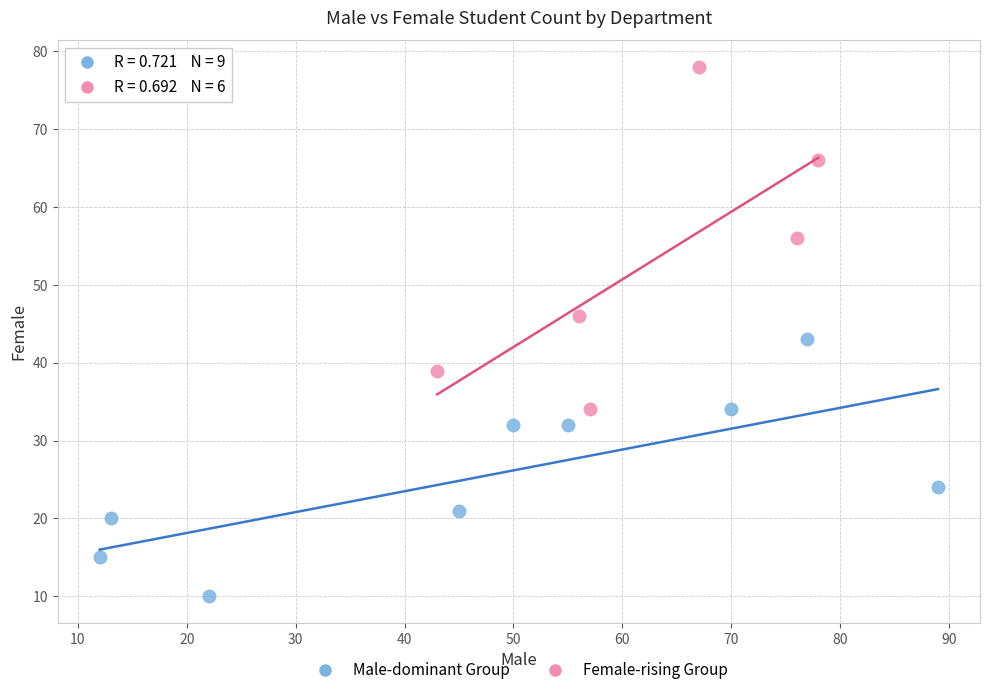

Which series has the largest Y range (max minus min)?

Female-rising Group